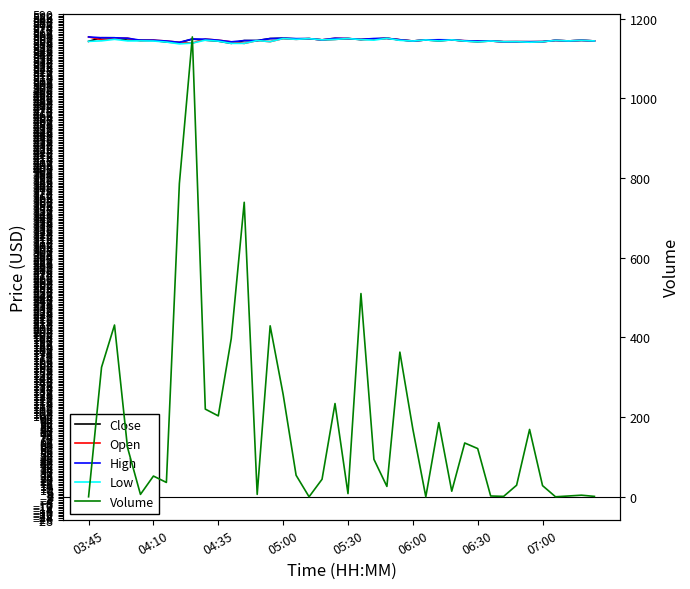

What is the value of the Low point at the 38th from the left?

557.1